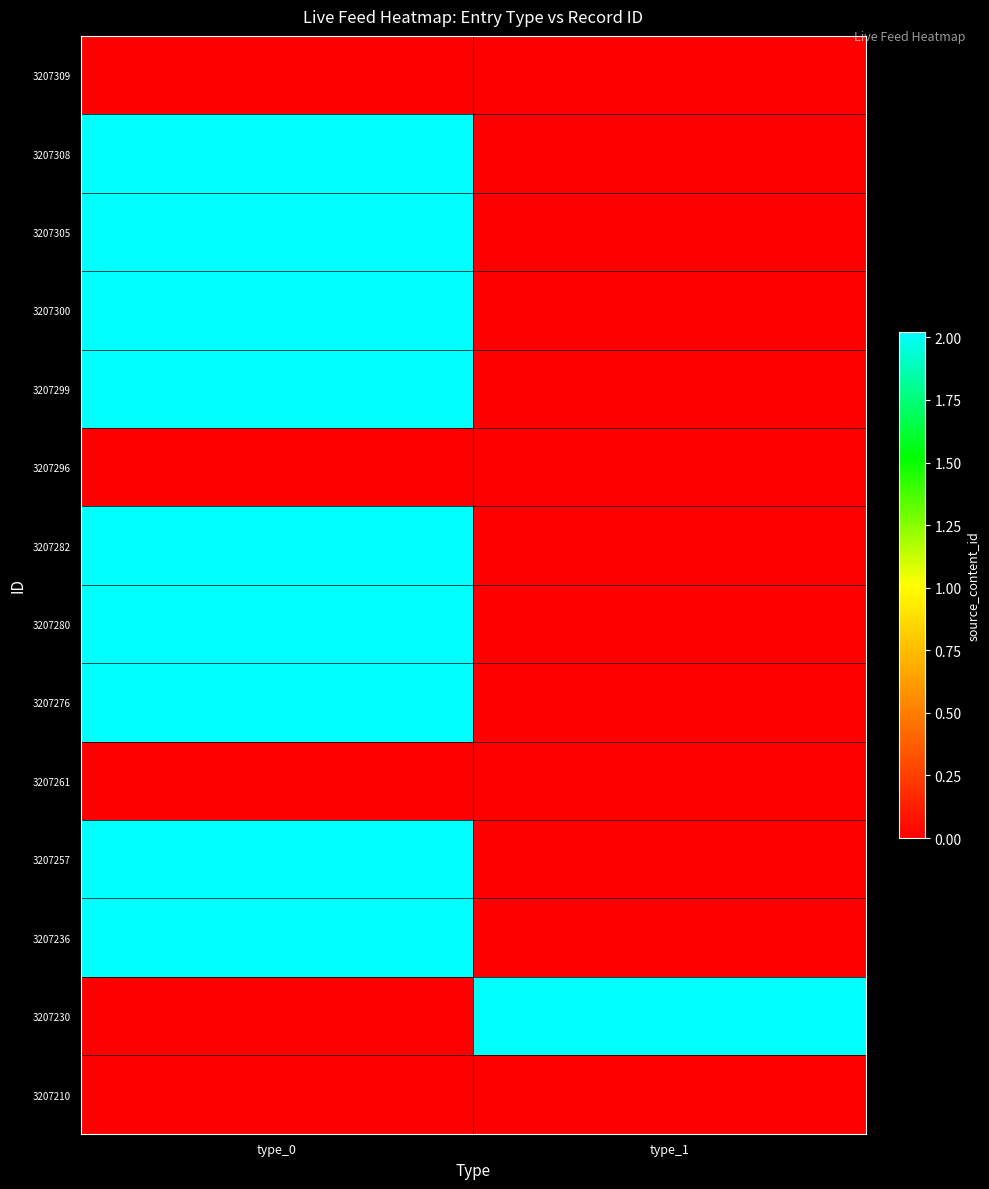

Which has a higher value, type_0 or type_1?

type_0